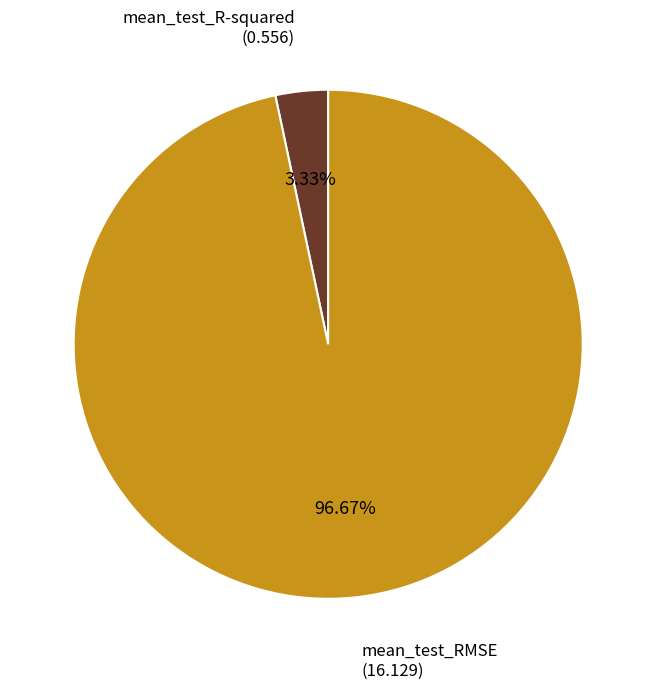

How many slices are in this pie chart?

2